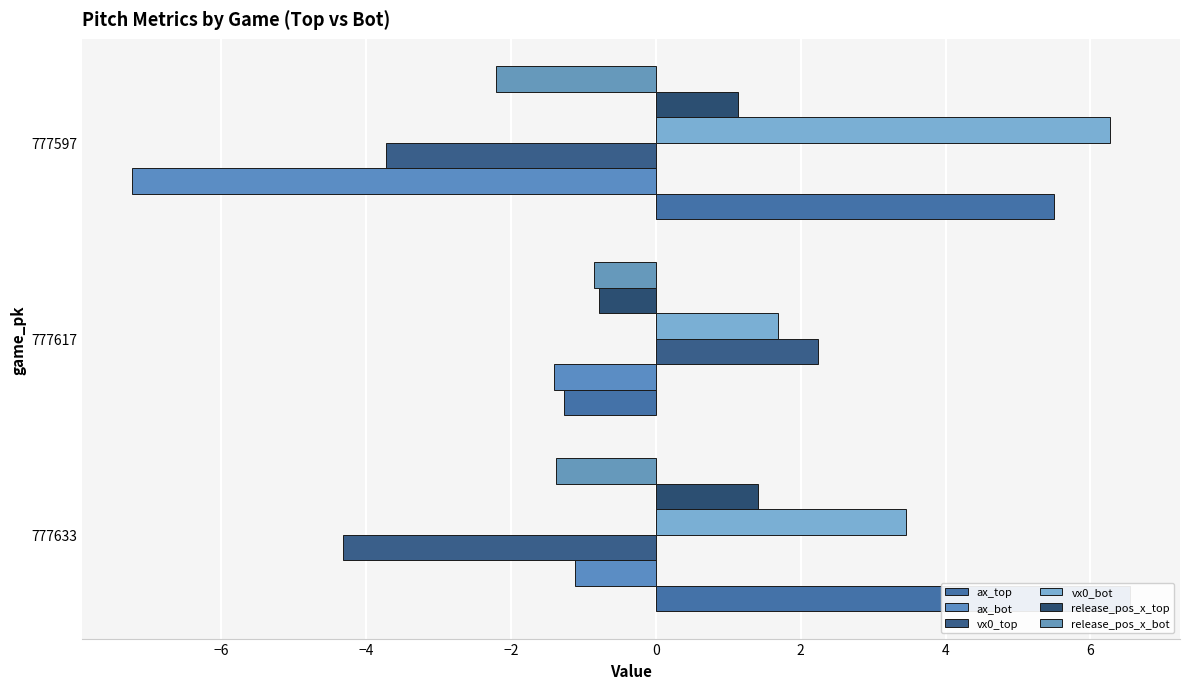

What is the value of the ax_bot bar at the 3rd from the left?

-7.2